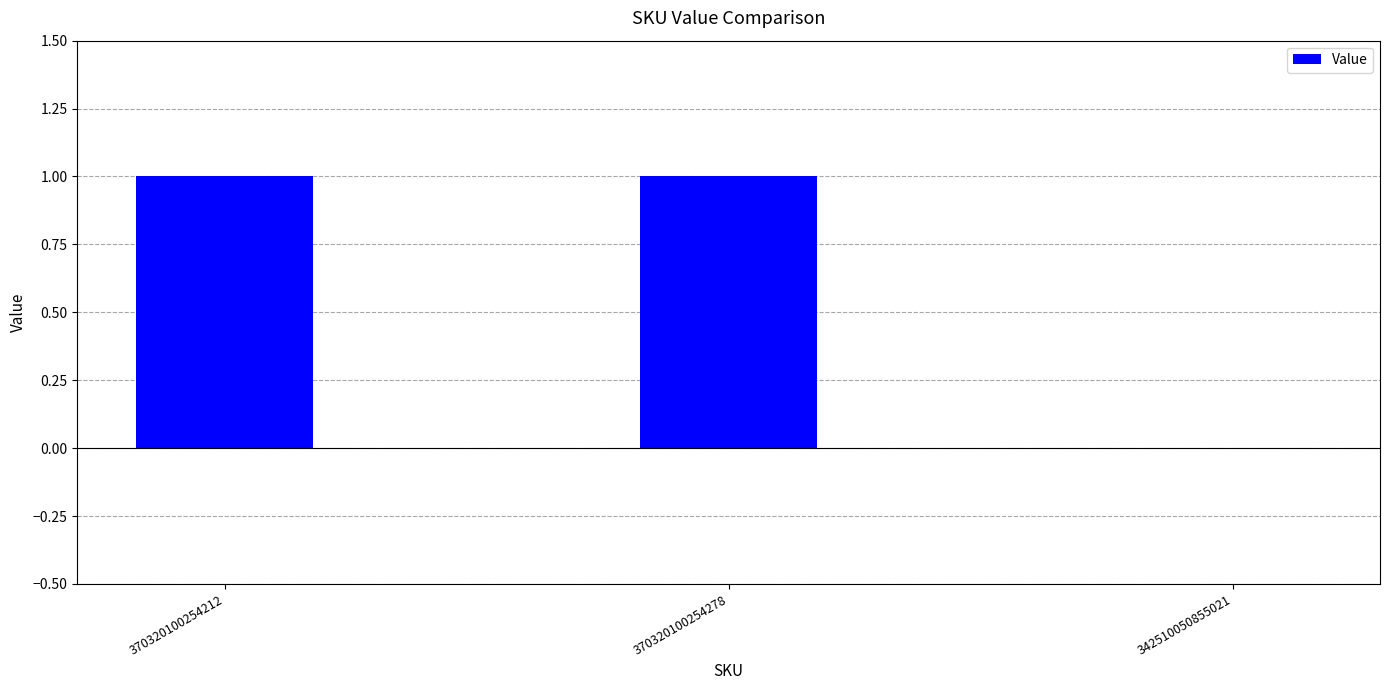

Between 342510050855021 and 370320100254278, which is larger?

370320100254278